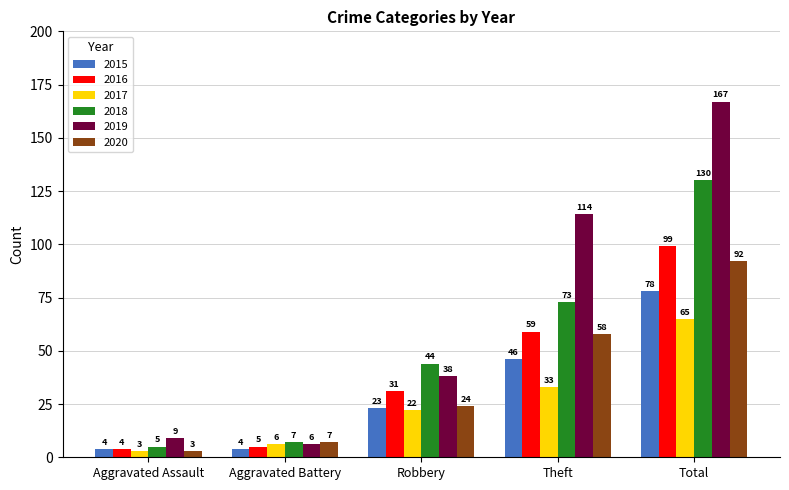

Which series changed the most between Robbery and Theft?

2019